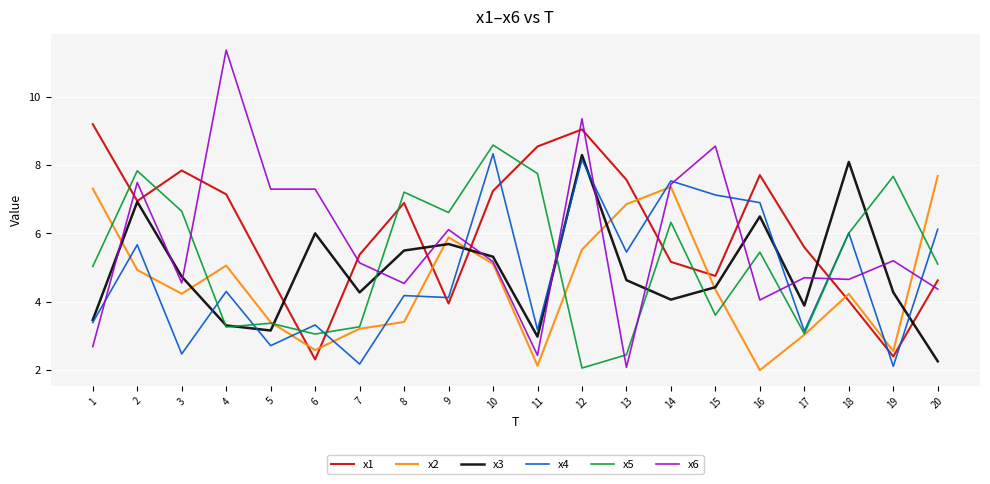

Is it true that x6 equals 5.2 at 10?

True